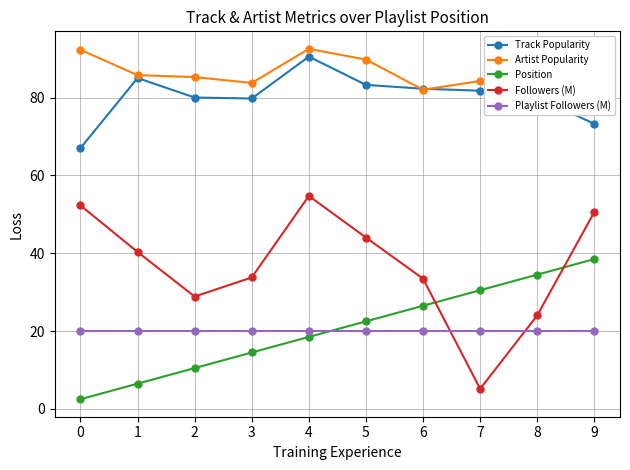

How many categories are shown in the chart?

10